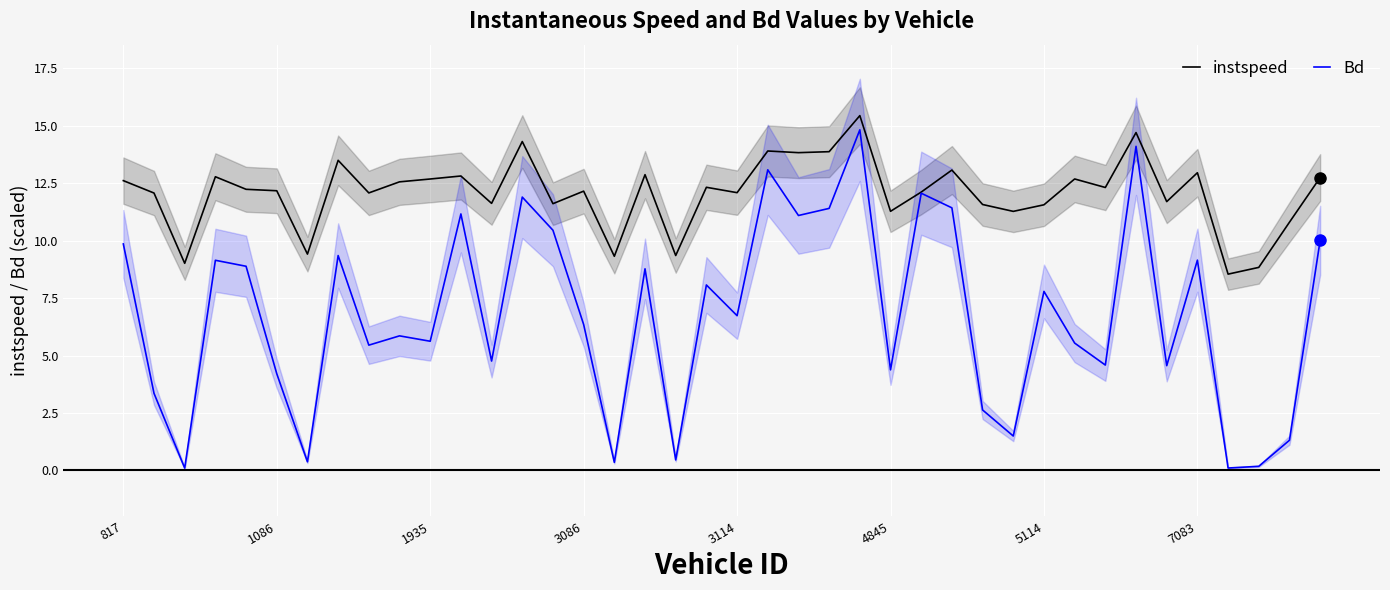

Between 21 and 29, which is larger?

21